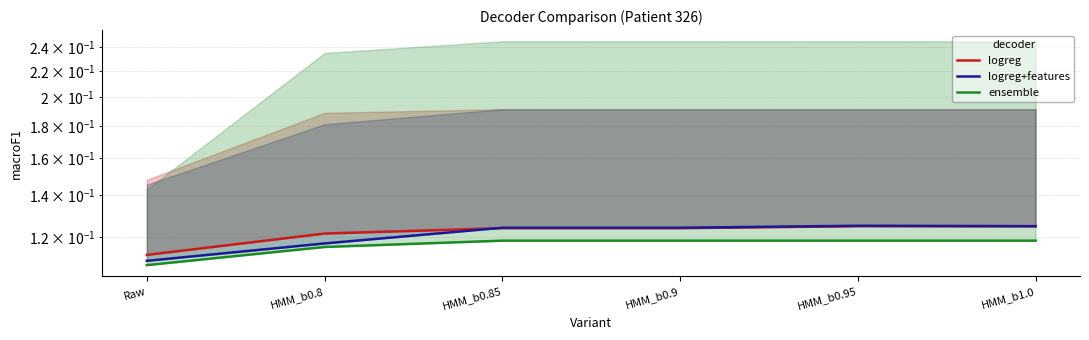

What is the sum of all logreg values?

0.7